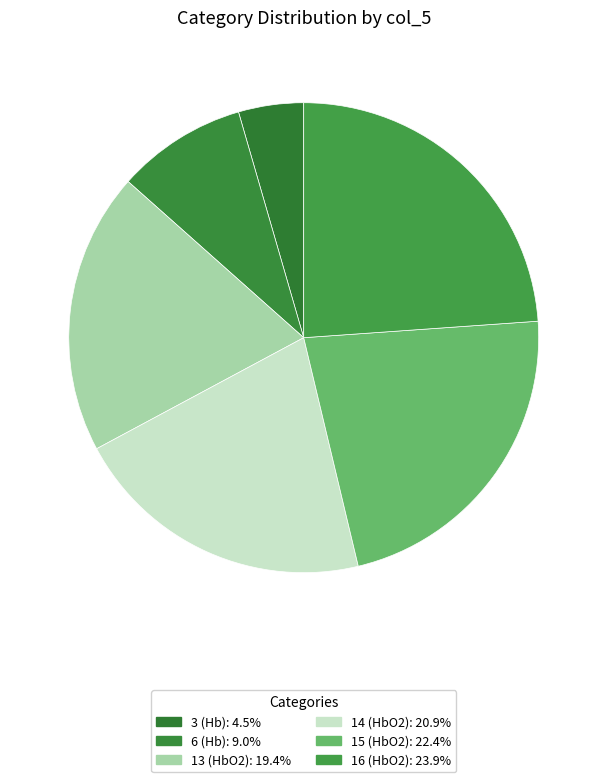

Count the number of slices in the pie.

6